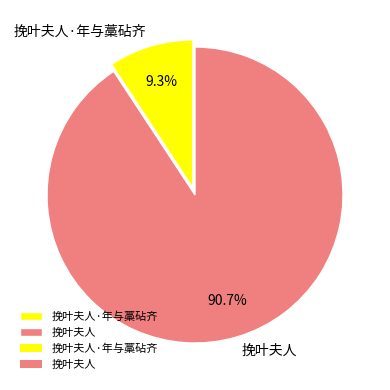

To the nearest percent, what percentage of the pie is 挽叶夫人?

91%